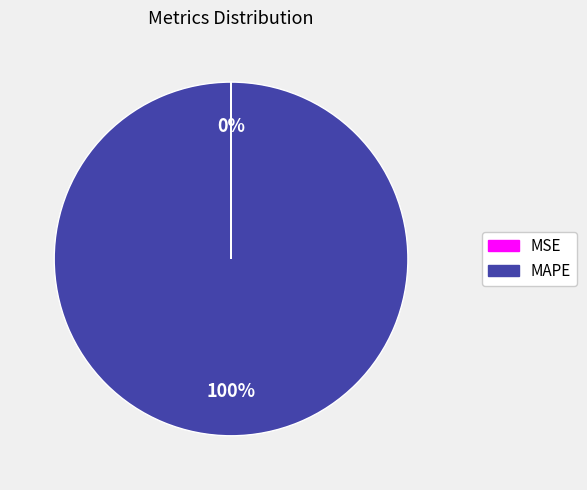

To the nearest percent, what is the difference between the largest and smallest slice percentages?

100%